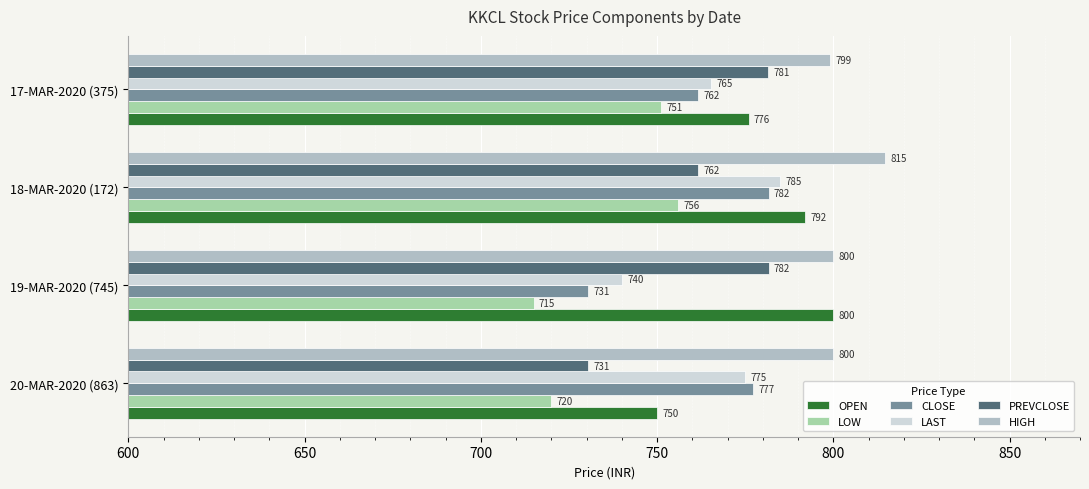

How many categories are shown in the chart?

4